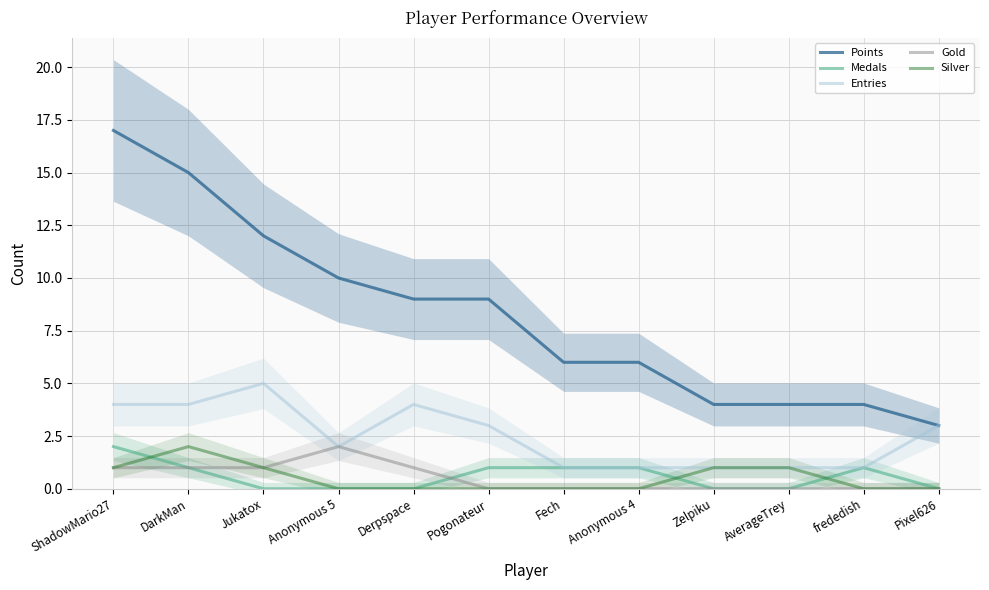

What is the difference between the second highest and minimum values in the Silver series?

1